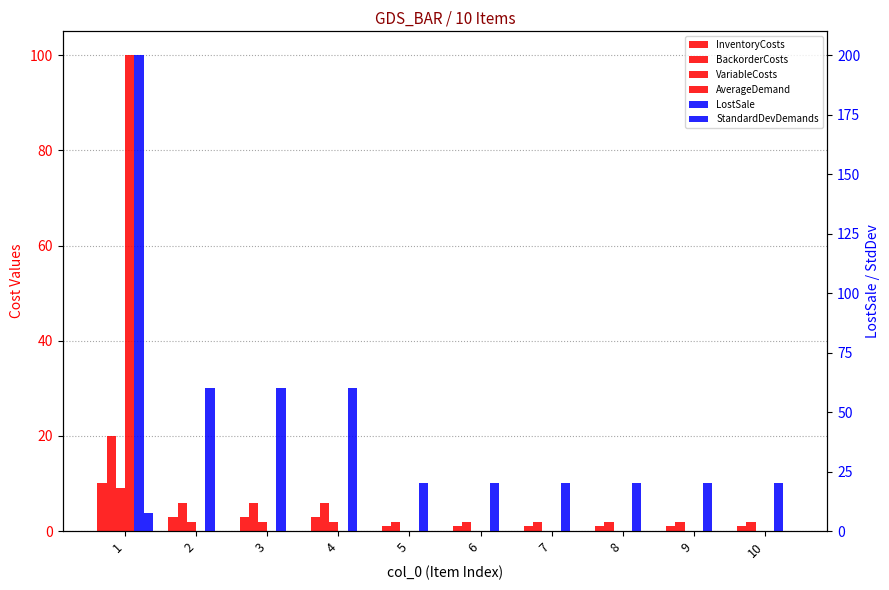

Rank the series by their maximum value, from lowest to highest.

StandardDevDemands, VariableCosts, InventoryCosts, BackorderCosts, AverageDemand, LostSale